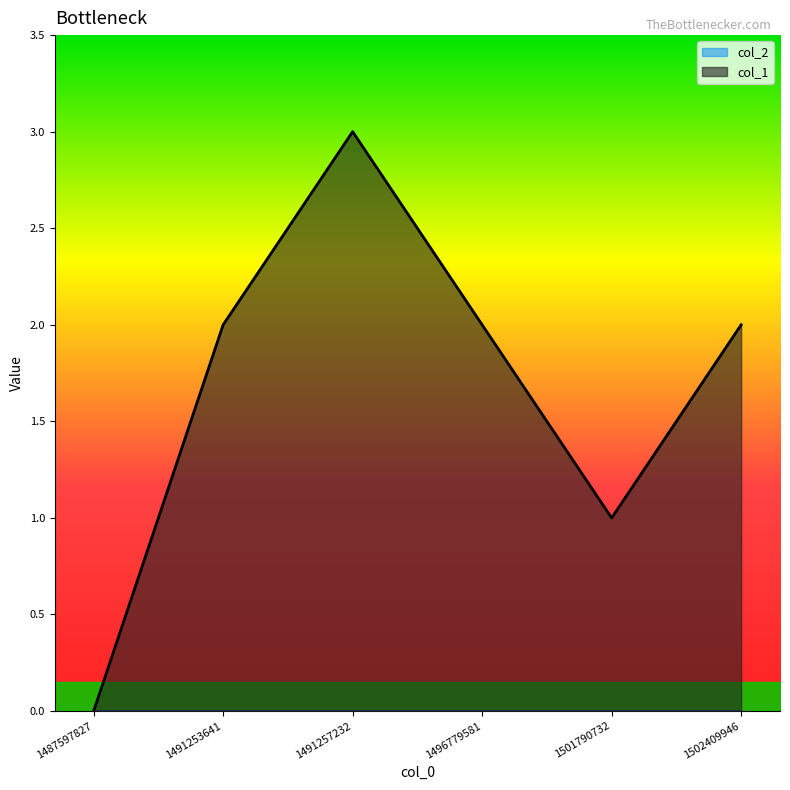

What is the sum of all values?

10